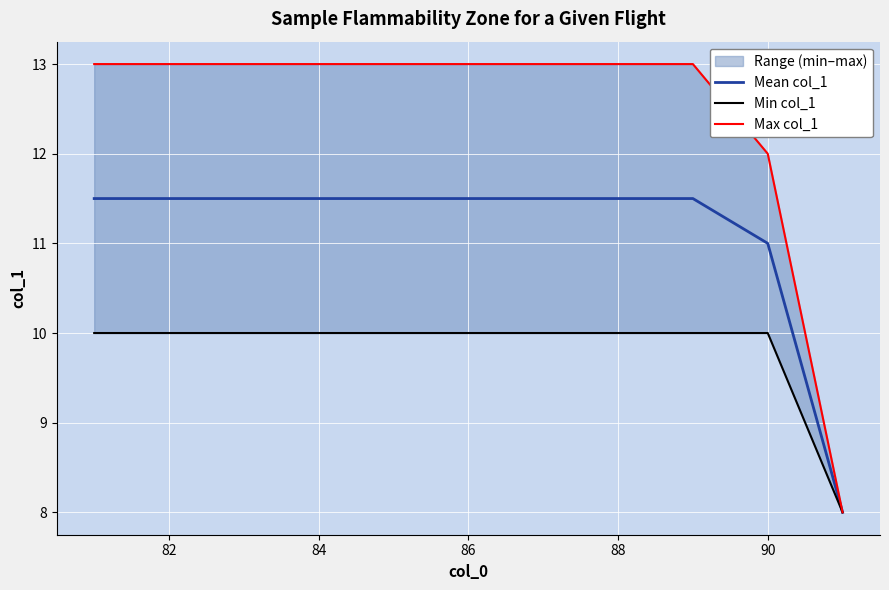

True or false: Mean col_1 has a value of 6.6 at 86.

False